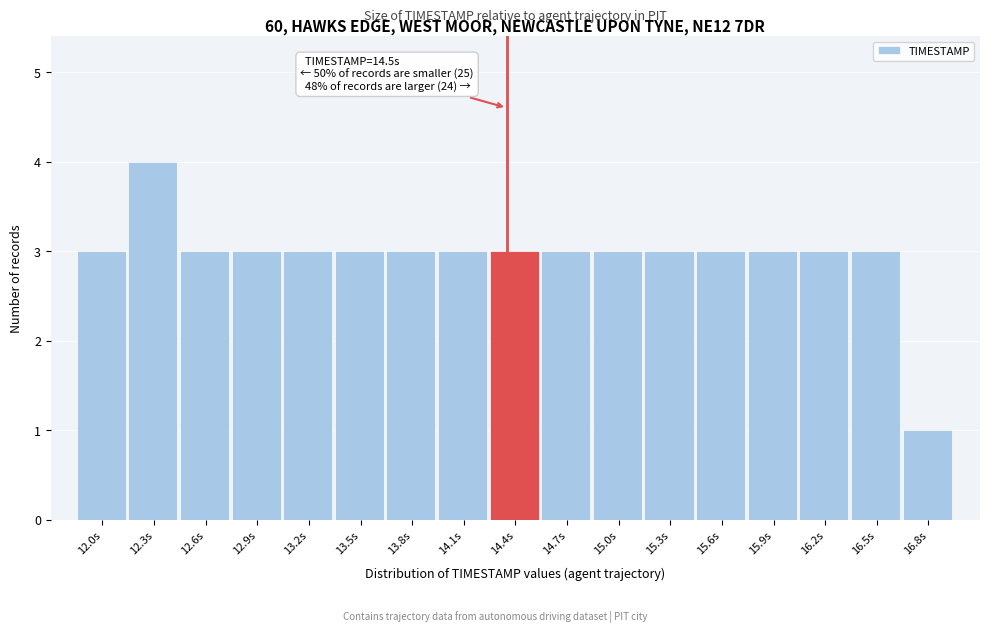

Reading right to left, extract all data points from this chart.

1	3	3	3	3	3	3	3	3	3	3	3	3	3	3	4	3